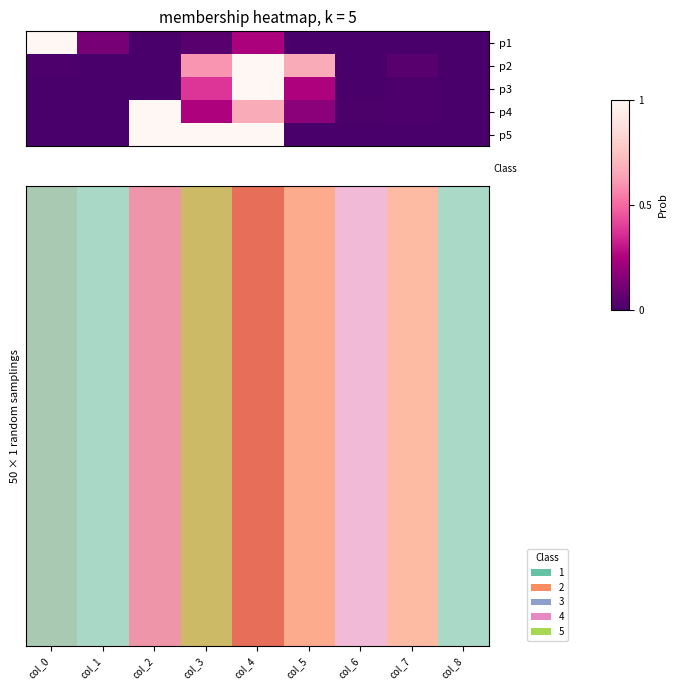

Between col_5 and col_6, which is larger?

col_5